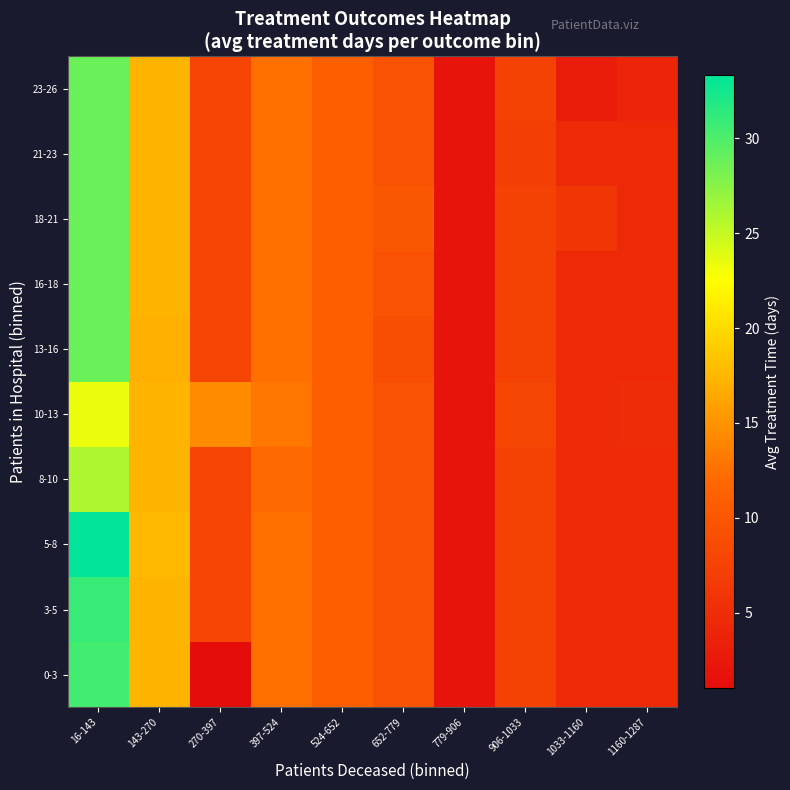

At how many categories does at least one series exceed 6?

7